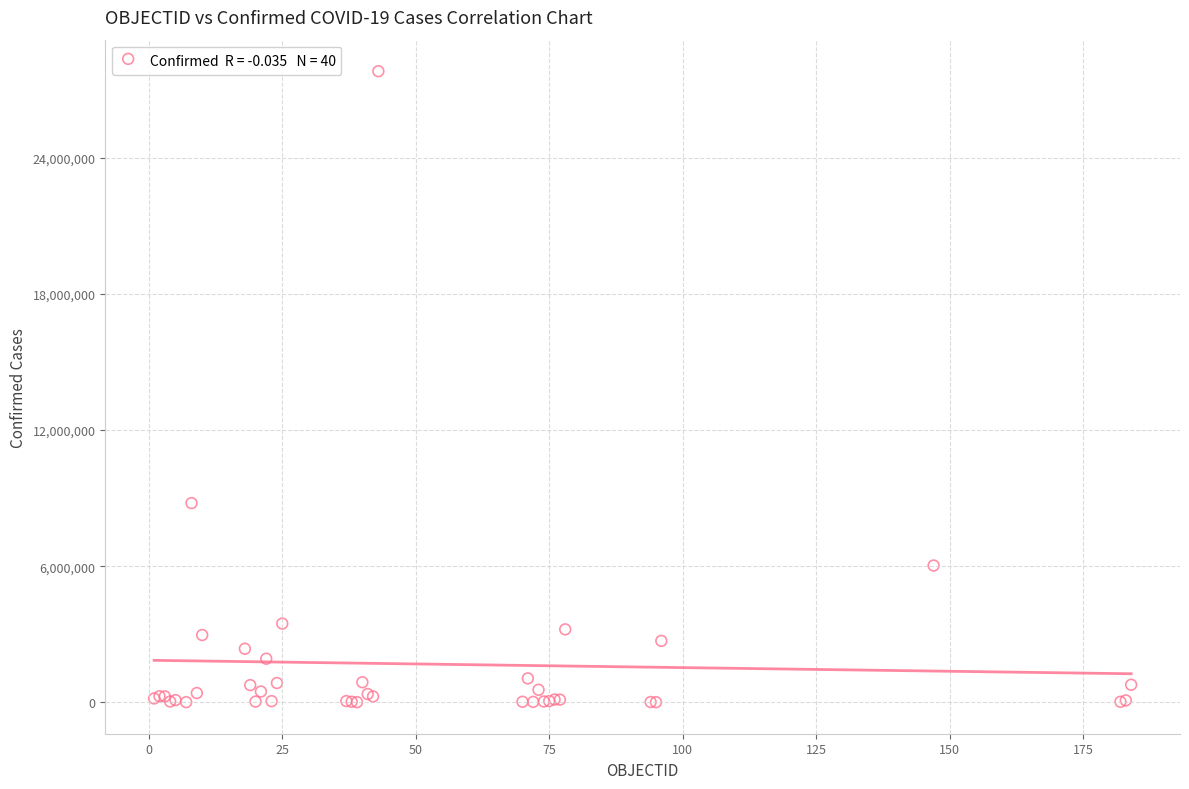

What Y value in the scatter plot is closest to 13913606?

8783208